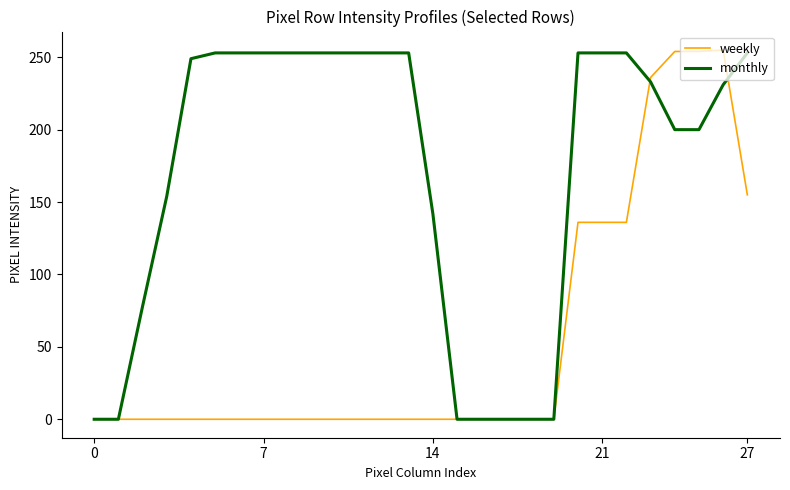

What is the maximum value shown in the chart?

255